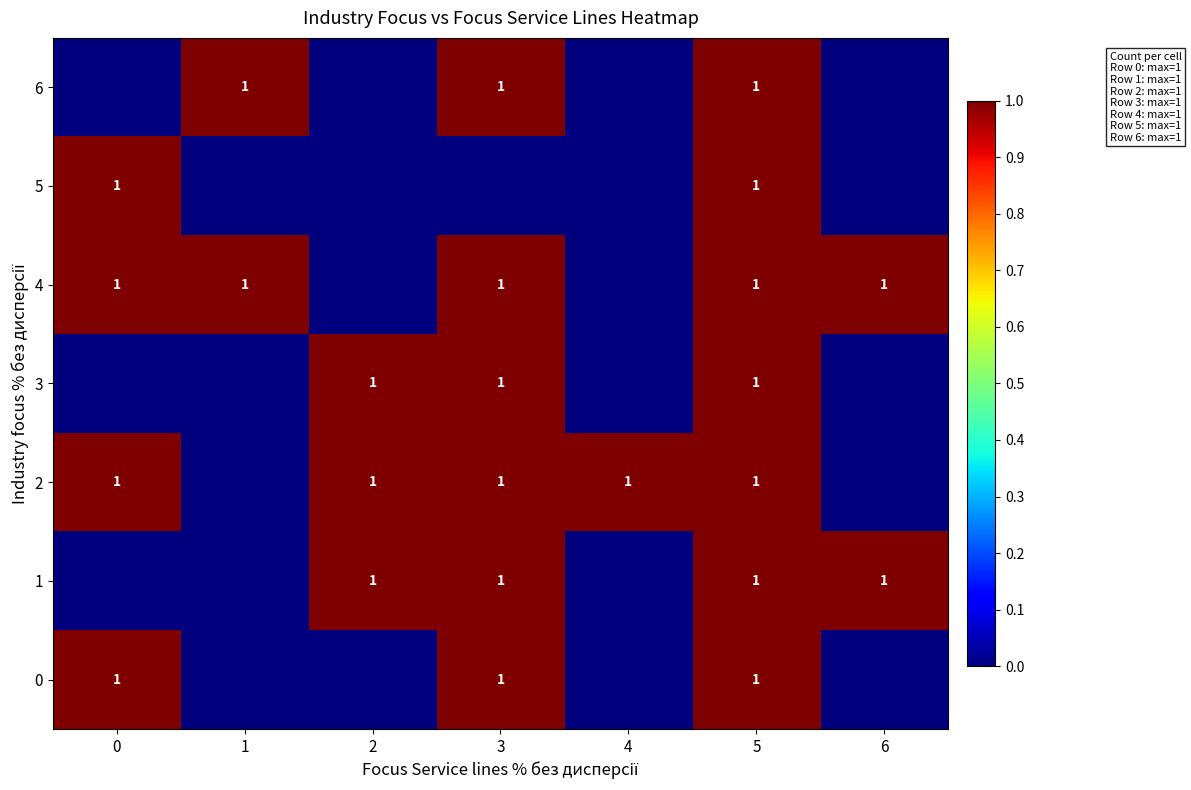

What is the sum of the 1 values at 6 and 3?

2